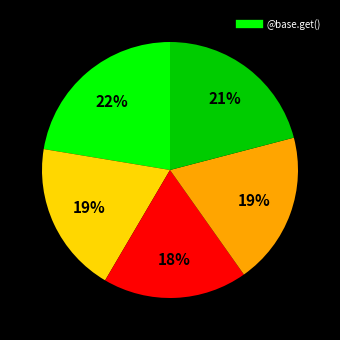

Is there any slice that represents more than half of the pie?

No